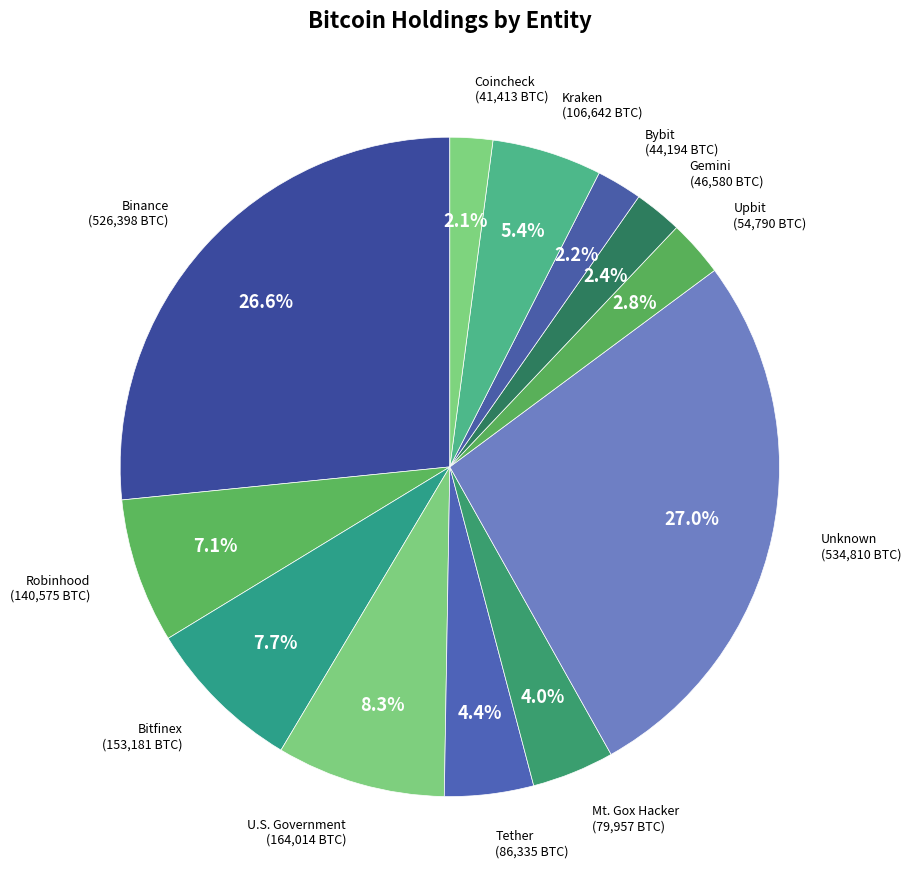

How many slices are in this pie chart?

12